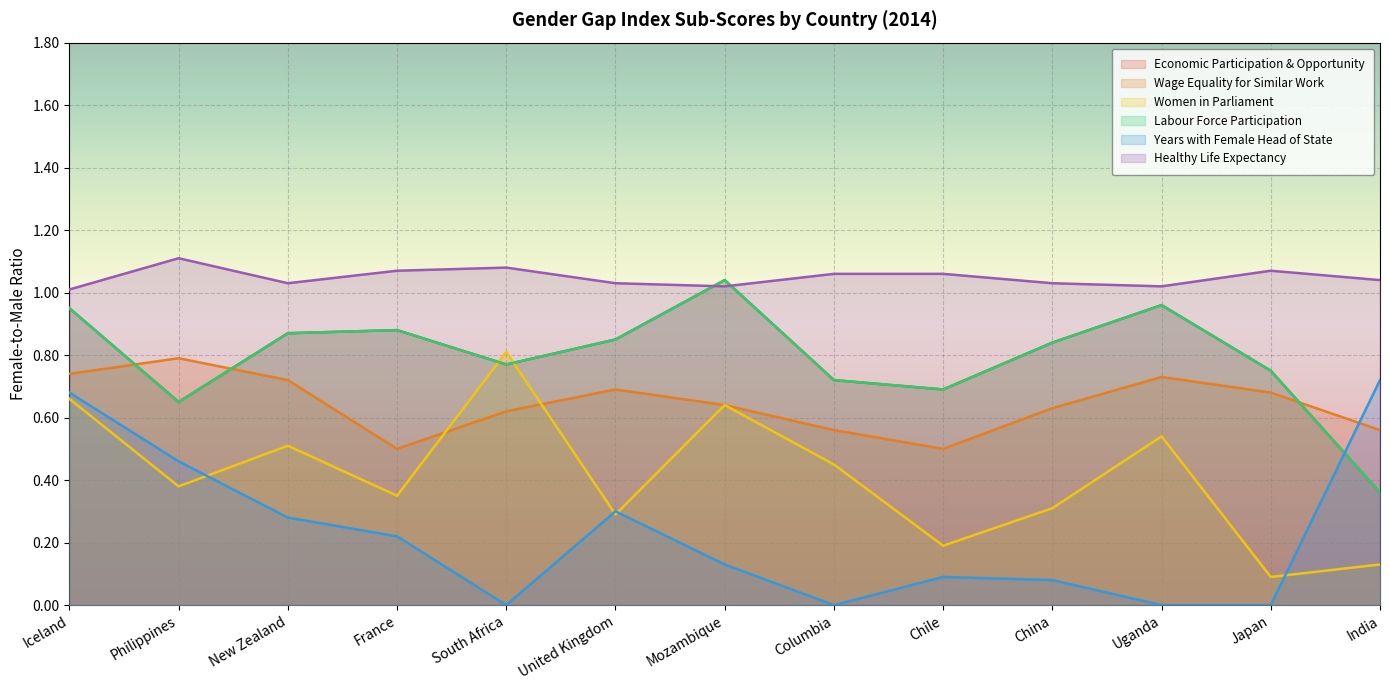

The value of Wage Equality for Similar Work at Chile is 0.5. True or false?

True